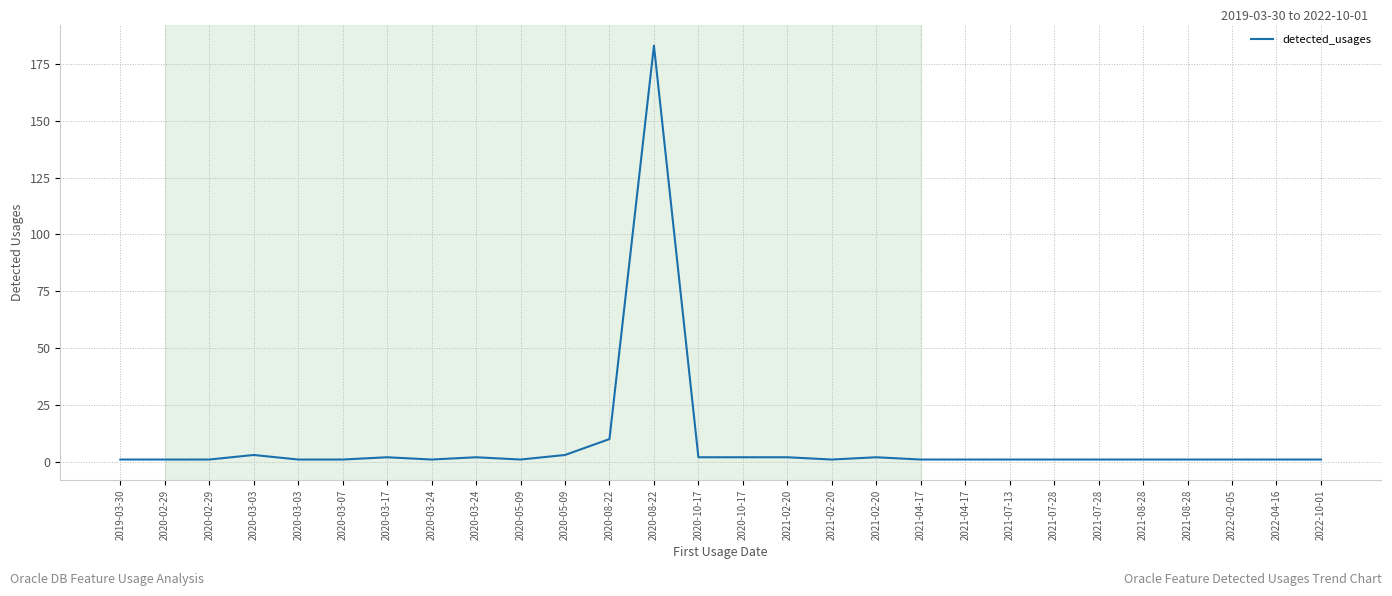

What is the difference between the maximum and minimum values?

182